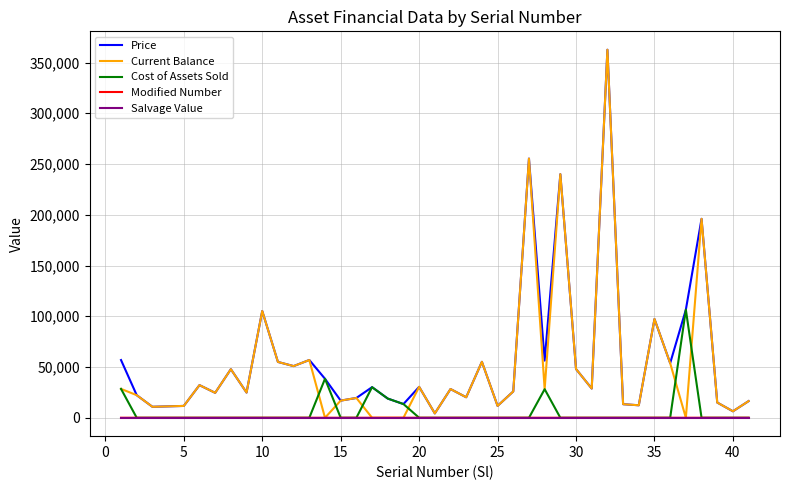

What is the maximum value for Current Balance?

362600